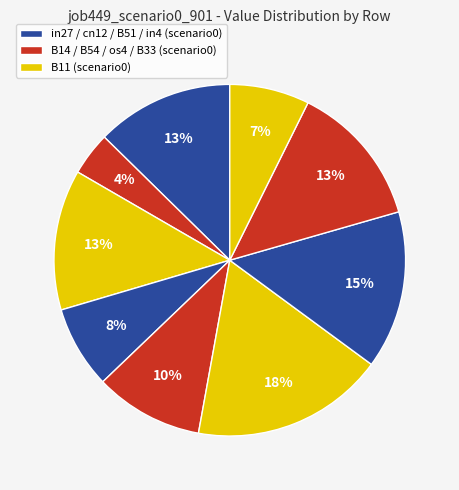

Count the number of slices in the pie.

9